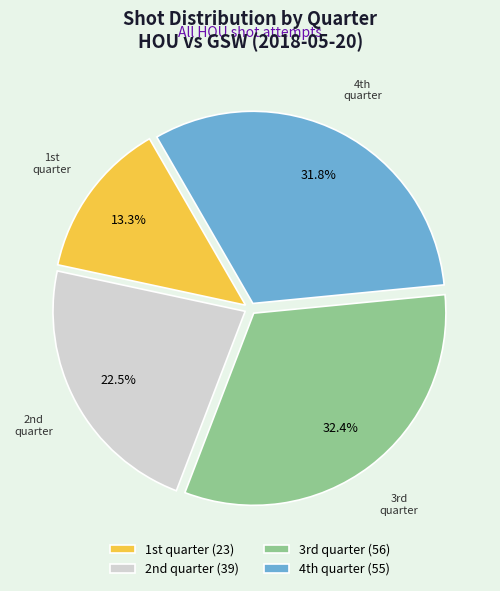

Rank the categories by value from highest to lowest.

3rd quarter, 4th quarter, 2nd quarter, 1st quarter